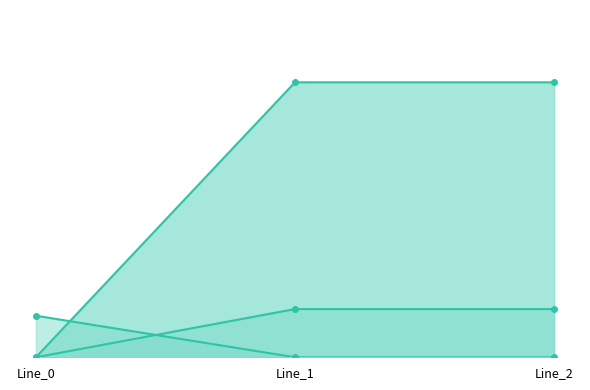

List the labels in order of pf_vm_a_from_pu_line value, largest first.

Line_0, Line_1, Line_2